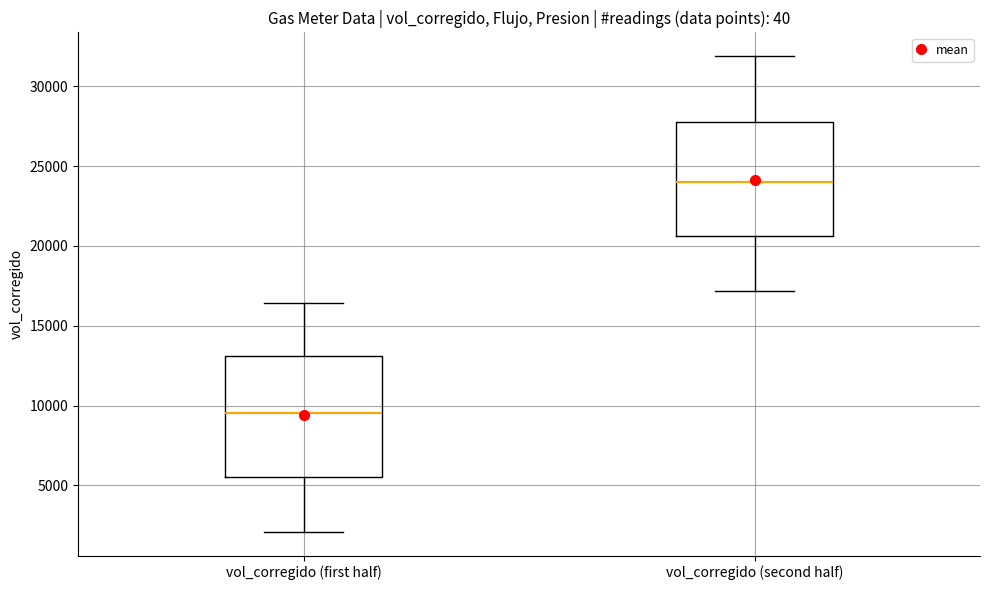

Which box's median line is the lowest?

vol_corregido (first half)